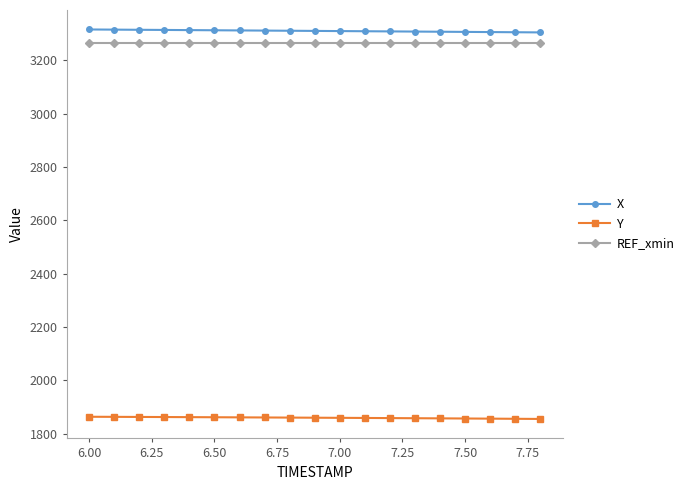

At how many categories does at least one series exceed 2532?

19